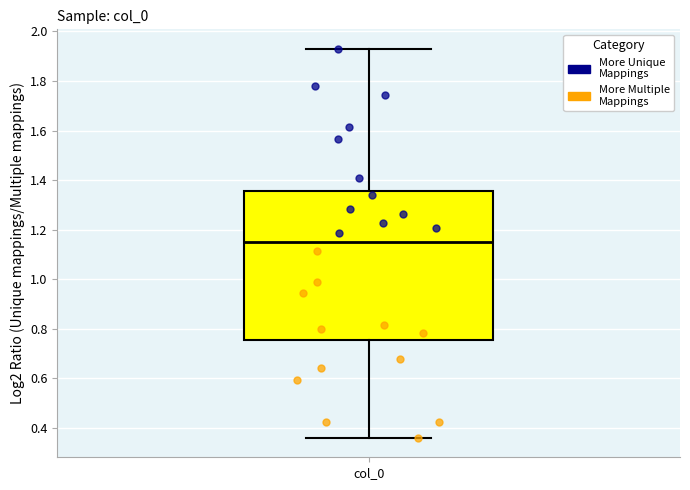

Read this box plot against the y-axis: the position of the median line, the range covered by the box, and the ends of both whiskers. The values are not printed on the chart, so give them approximately, as read against the axis.

median 1.16, box 0.76 to 1.36, whiskers 0.36 to 1.94